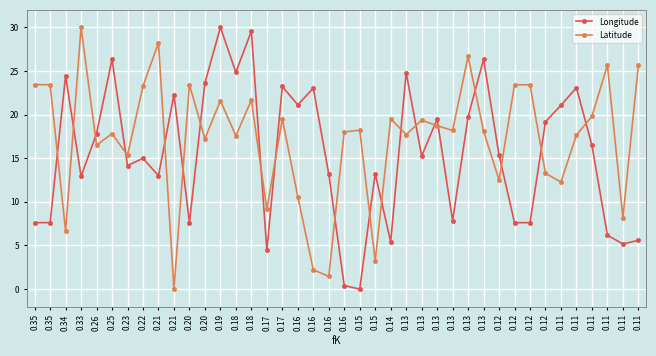

What are all the series names shown in the legend?

Longitude, Latitude